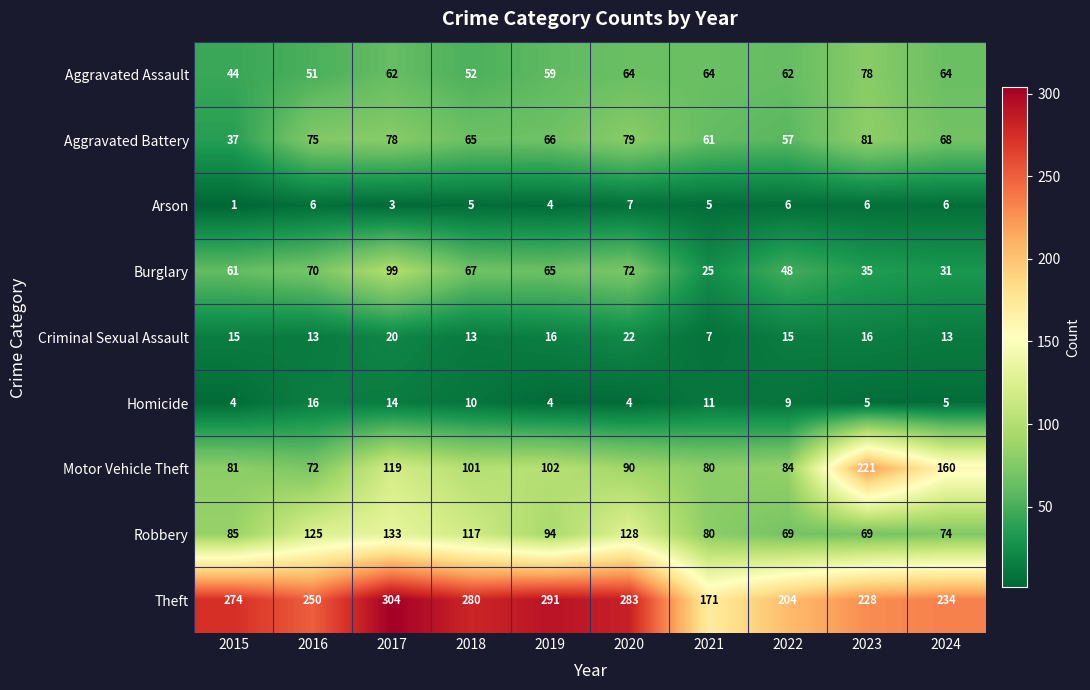

What is the maximum value shown in the chart?

304